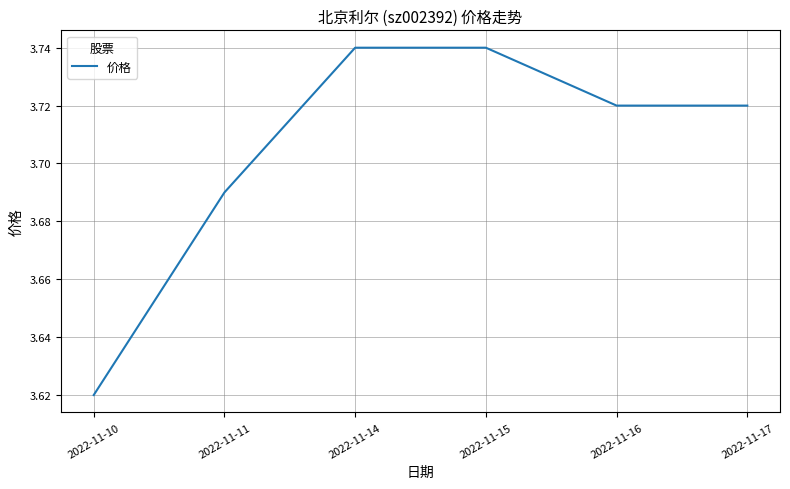

Is it true that the value at 2022-11-14 is 5.6?

False